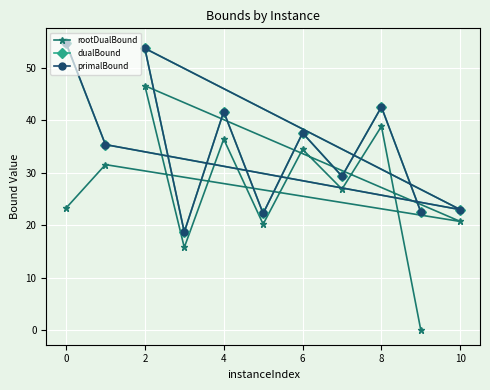

Which series has the widest spread of values?

rootDualBound